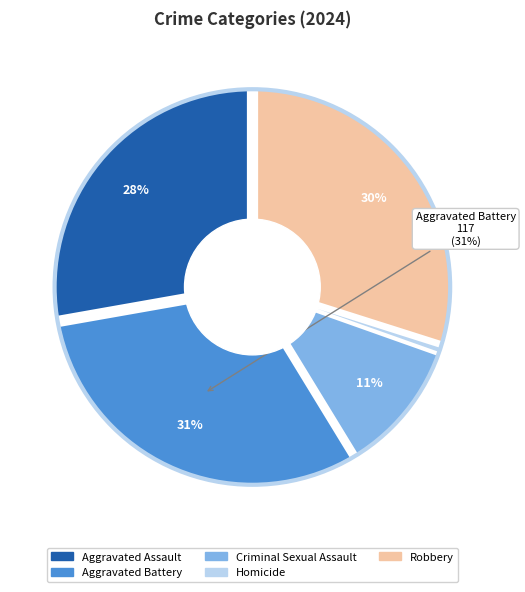

To the nearest percent, what percentage of the pie is Robbery?

30%